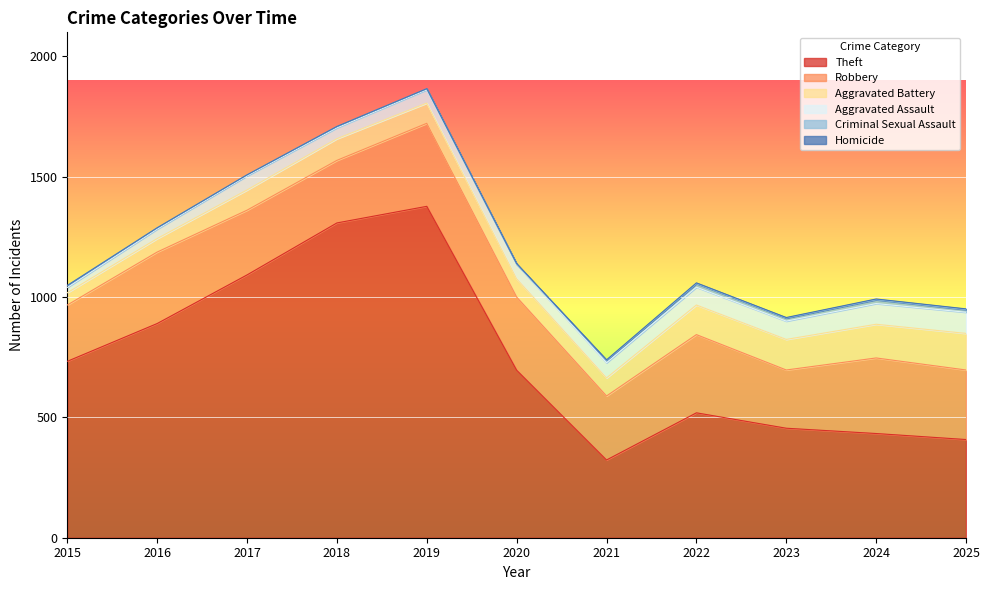

What is the sum of all Homicide values?

19